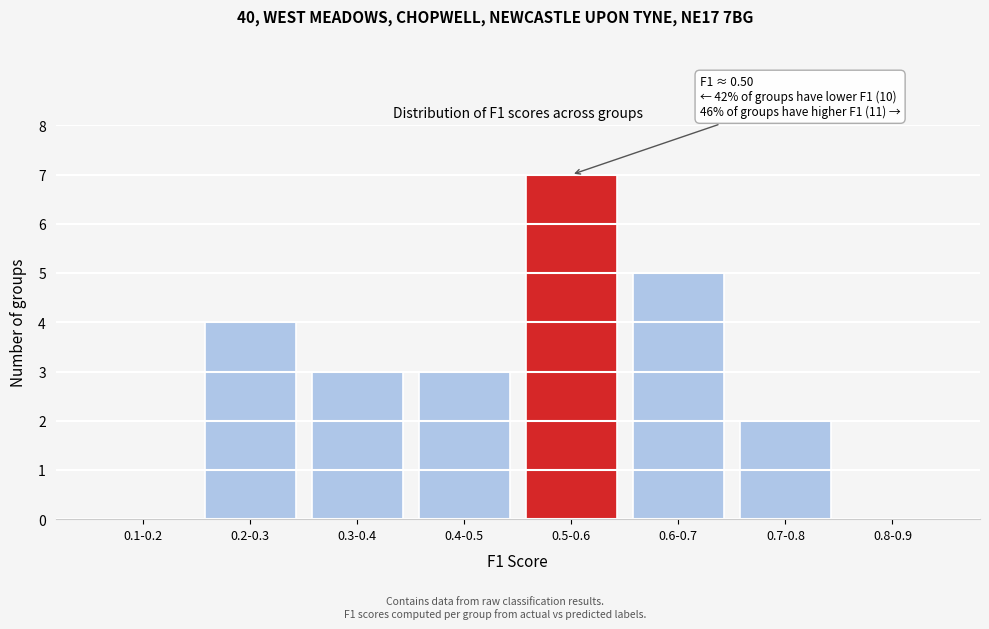

Reading right to left, extract all data points from this chart.

0.8-0.9=0	0.7-0.8=2	0.6-0.7=5	0.5-0.6=7	0.4-0.5=3	0.3-0.4=3	0.2-0.3=4	0.1-0.2=0